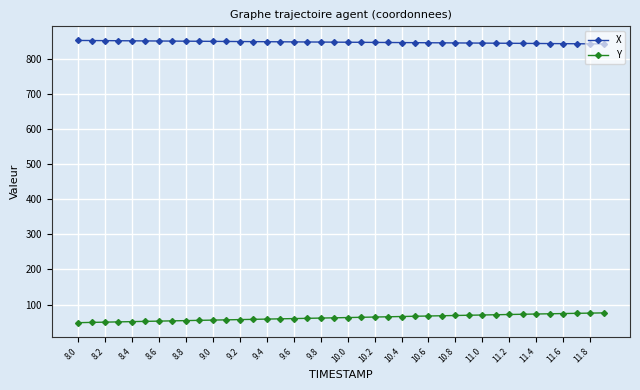

At how many categories does at least one series exceed 432?

40